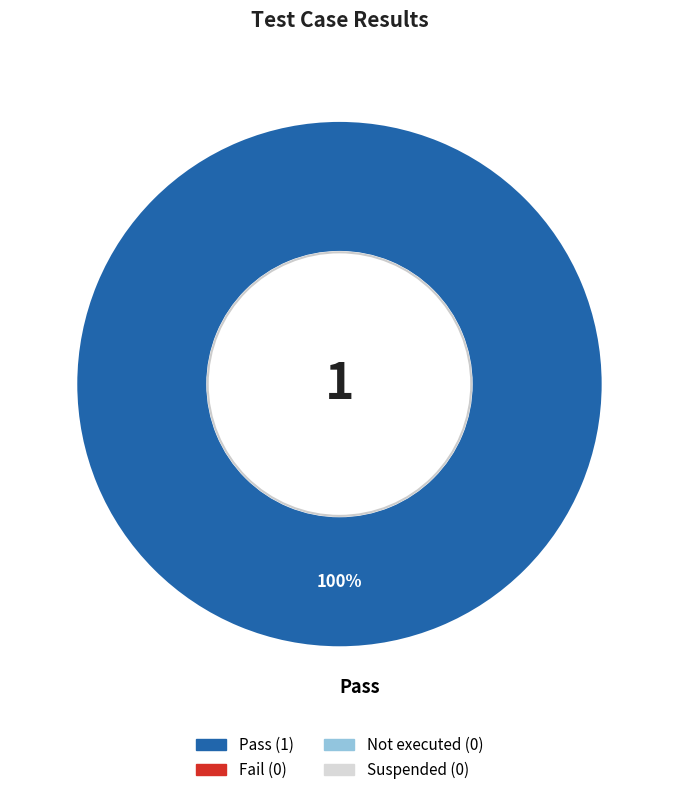

Is there a majority slice in this chart?

Yes